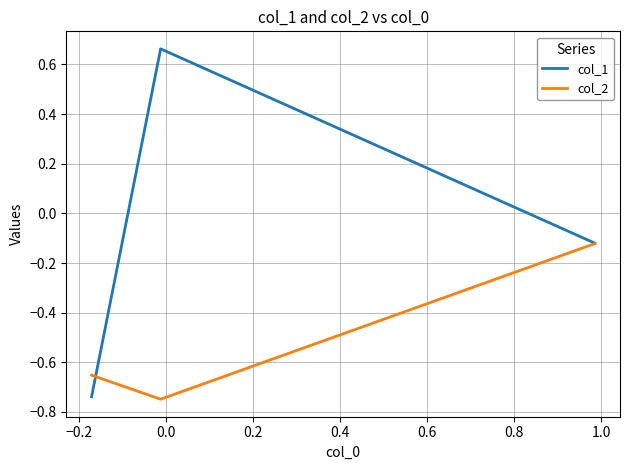

At how many categories does at least one series exceed 0?

1